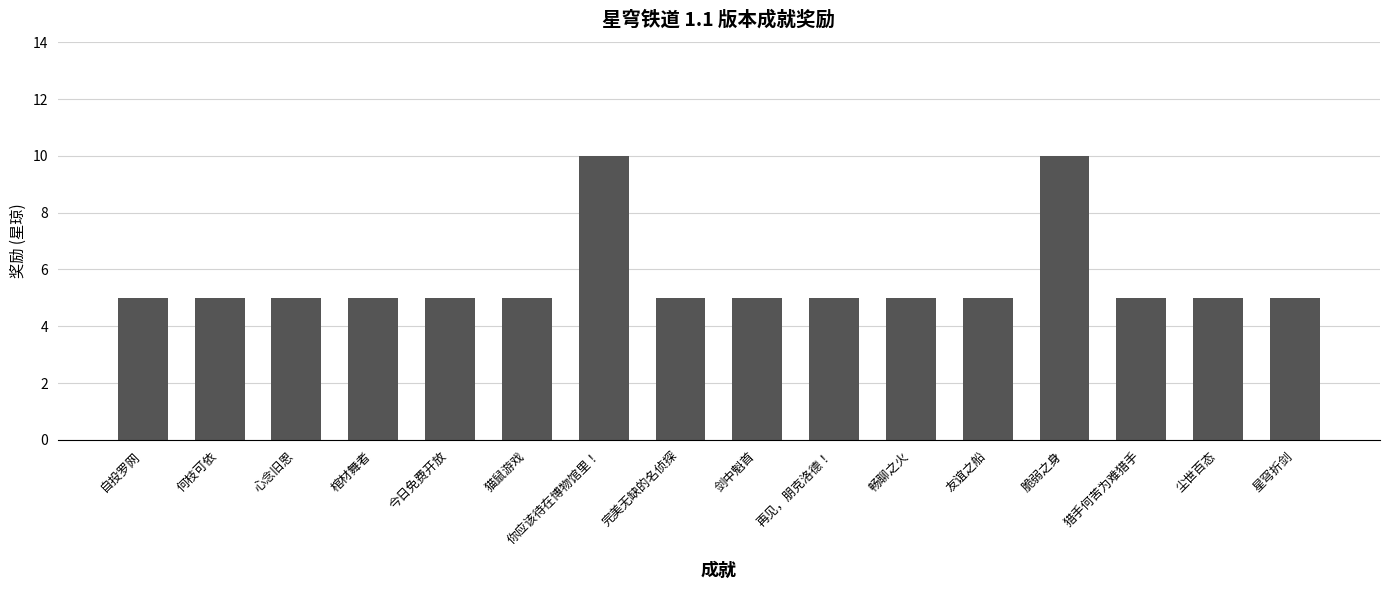

What is the ratio of the value at 猎手何苦为难猎手 to the value at 尘世百态?

1.0